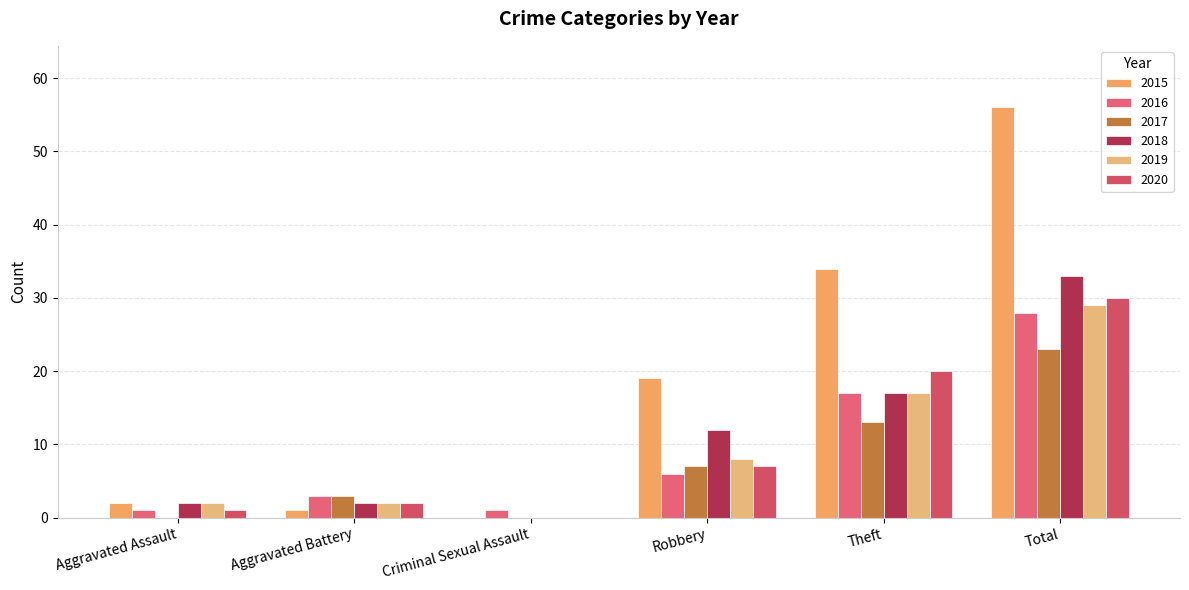

How many positive values does the 2019 series have?

5